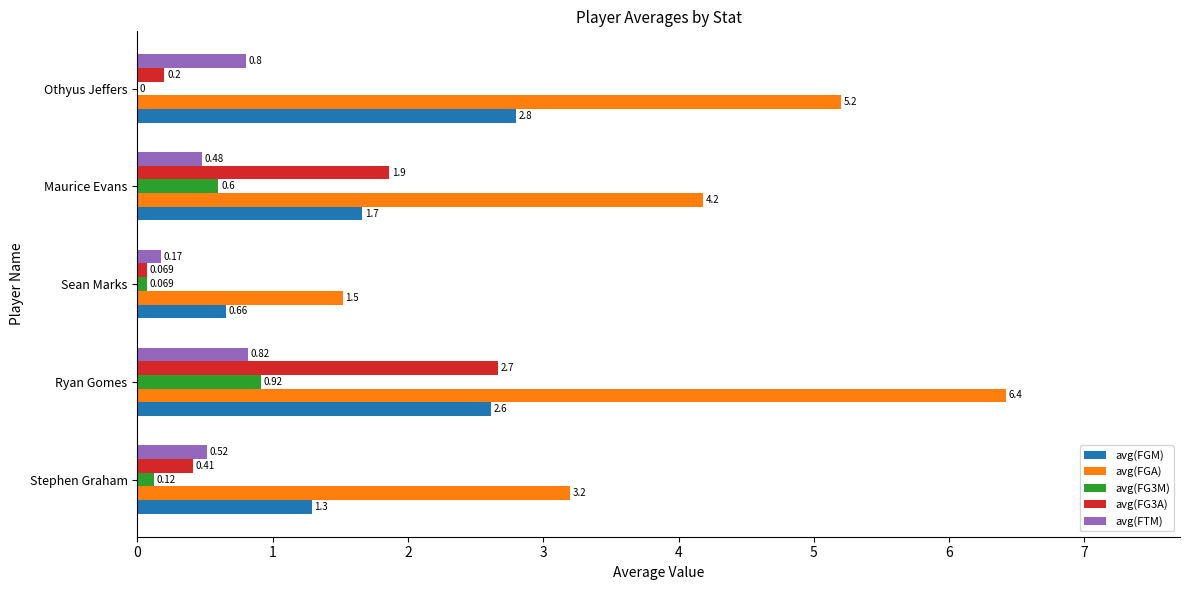

Which series changed the most between Ryan Gomes and Maurice Evans?

avg(FGA)